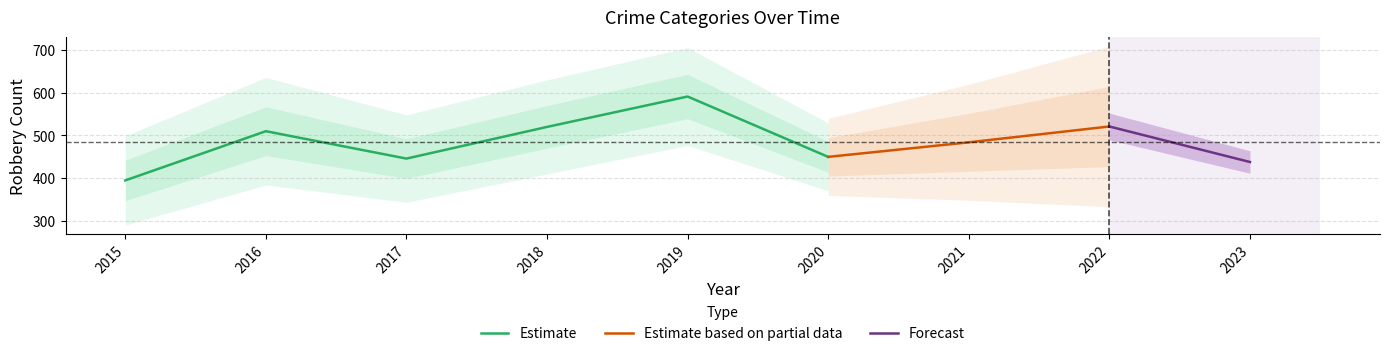

True or false: Robbery has more than 1 interior local peaks.

True